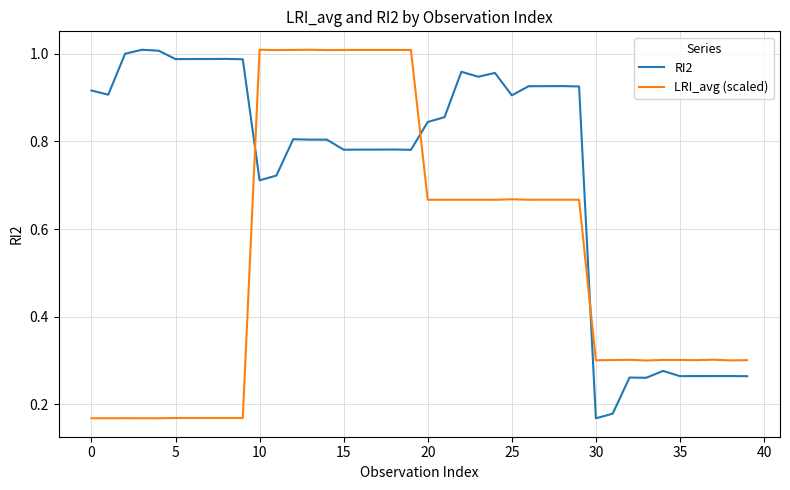

Rank the series by their average value, from lowest to highest.

LRI_avg (scaled), RI2